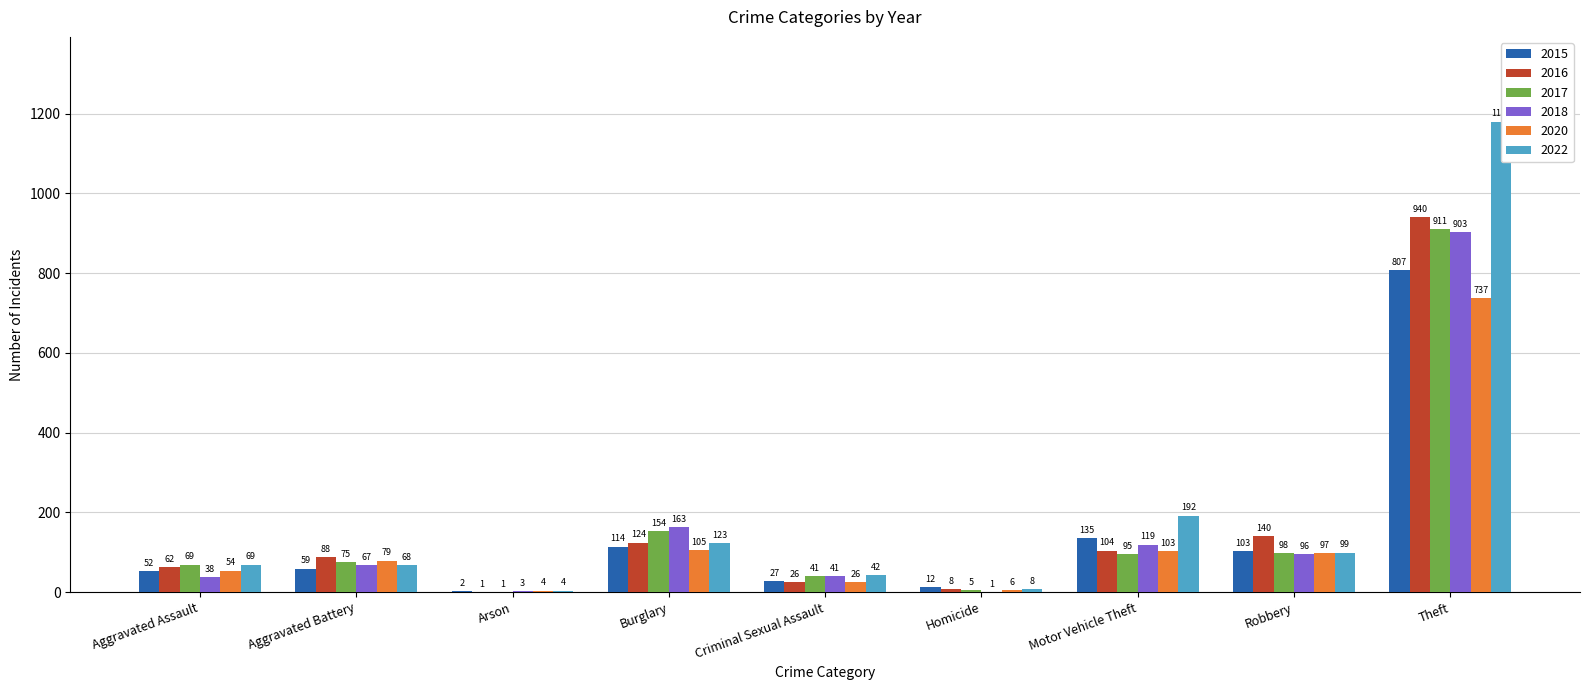

List the labels in order of 2018 value, smallest first.

Homicide, Arson, Aggravated Assault, Criminal Sexual Assault, Aggravated Battery, Robbery, Motor Vehicle Theft, Burglary, Theft